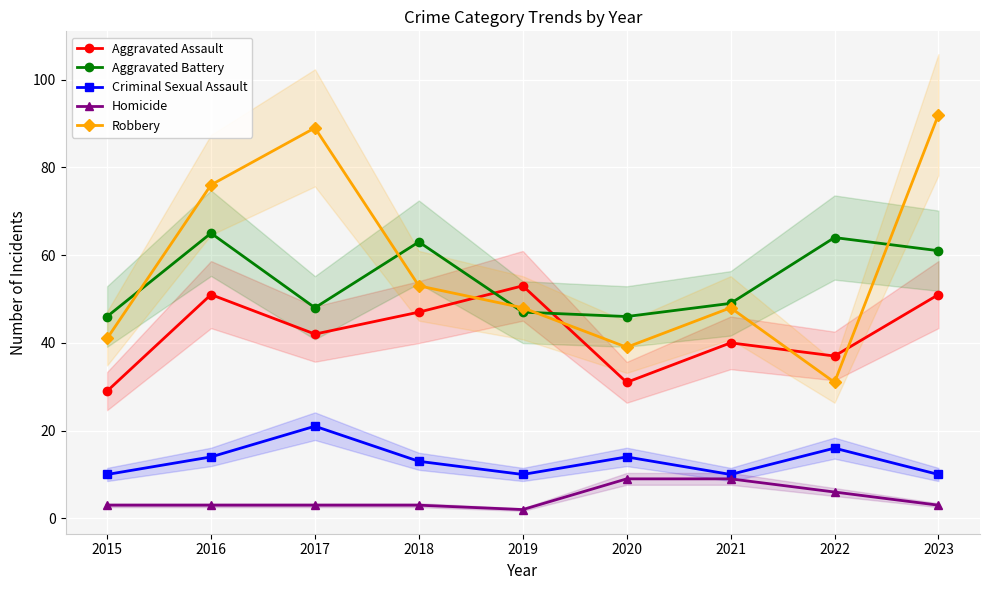

Reading right to left, list all the values displayed in this chart.

Aggravated Assault: 51	37	40	31	53	47	42	51	29
Aggravated Battery: 61	64	49	46	47	63	48	65	46
Criminal Sexual Assault: 10	16	10	14	10	13	21	14	10
Homicide: 3	6	9	9	2	3	3	3	3
Robbery: 92	31	48	39	48	53	89	76	41